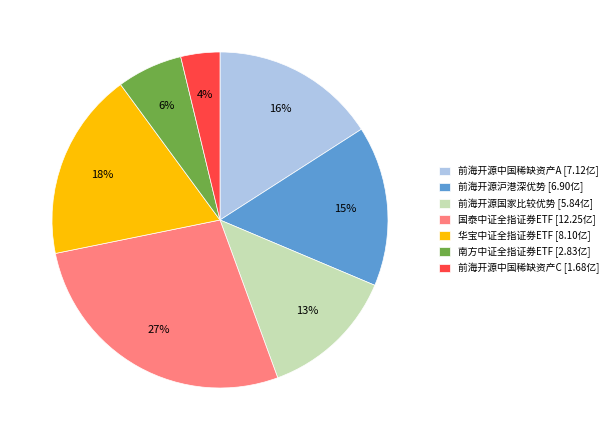

Does any single category account for the majority?

No